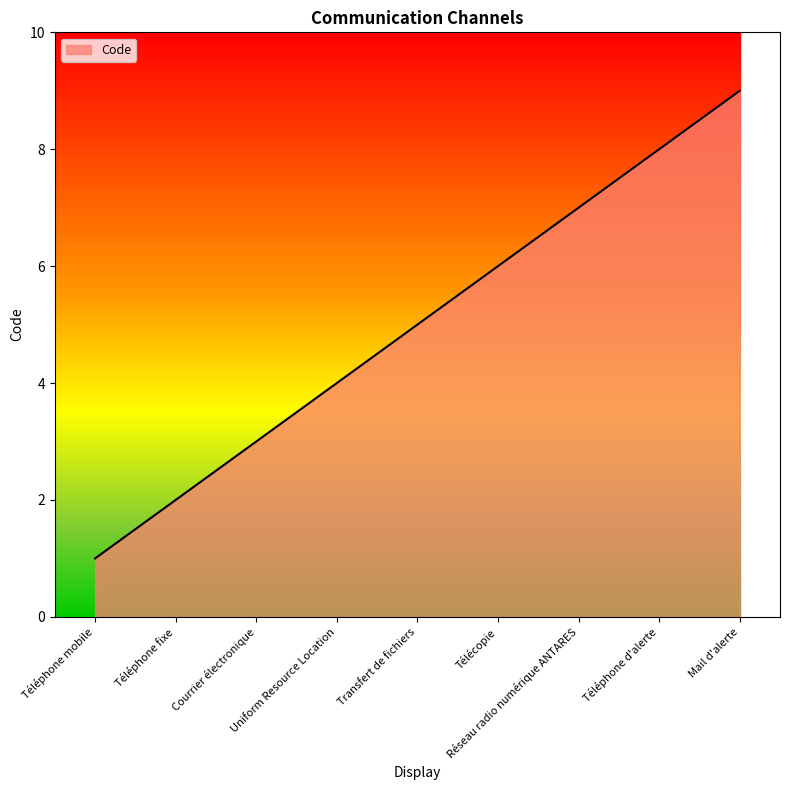

What is the change in value from Courrier électronique to Réseau radio numérique ANTARES?

+4